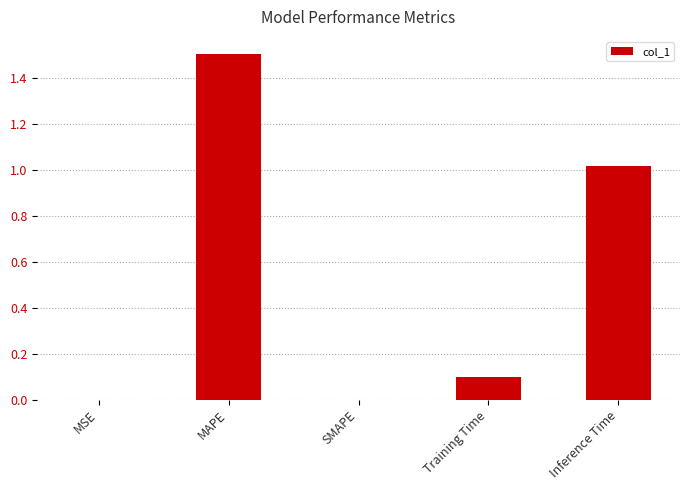

What is the average value?

0.5